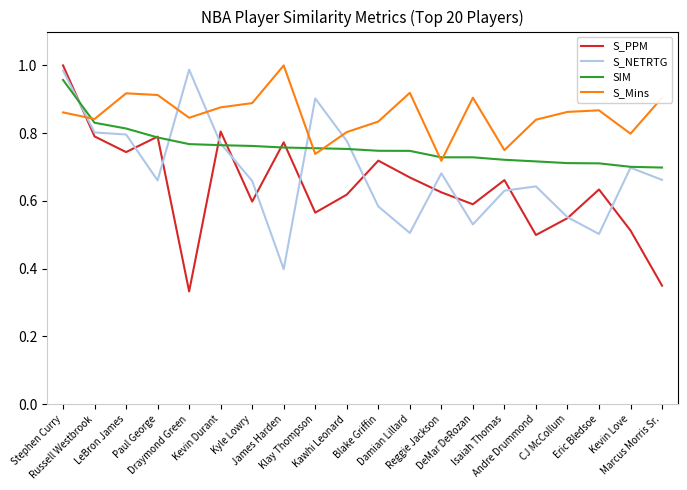

Where is S_Mins nearest to the value 0?

Reggie Jackson